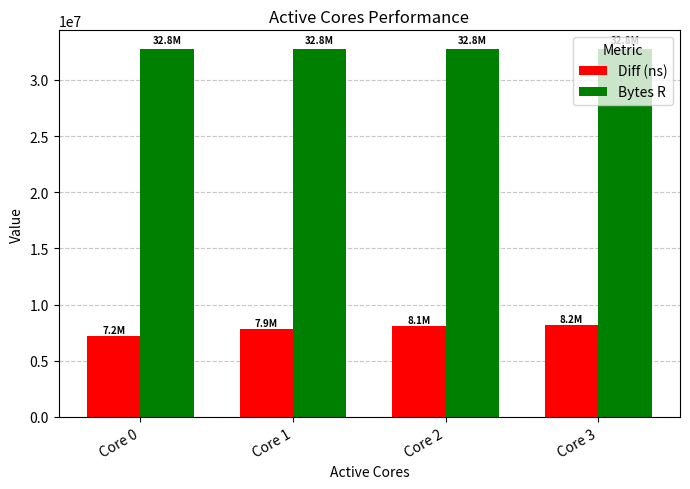

At which label does Diff (ns) reach its minimum?

Core 0